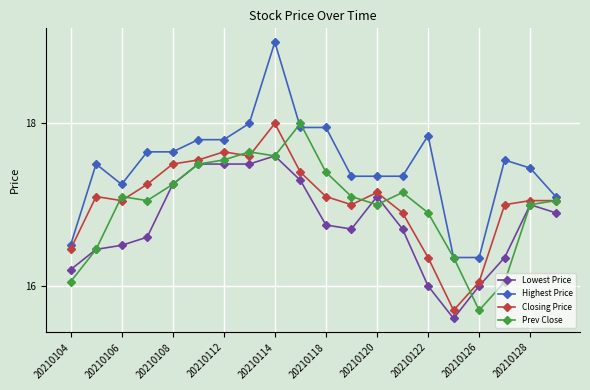

True or false: Highest Price and Lowest Price intersect in this chart.

False